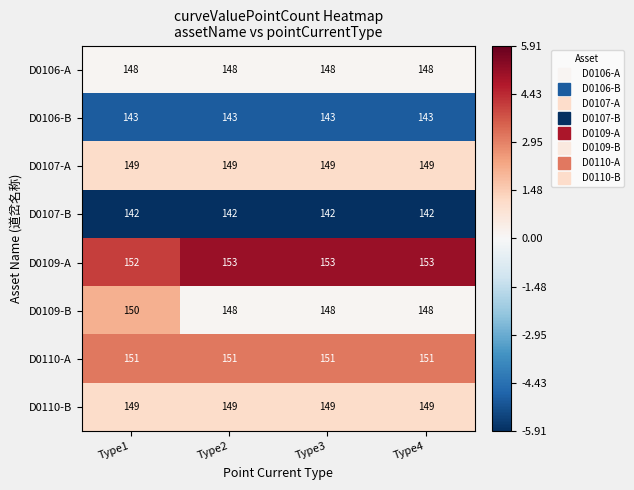

What is the sum of all D0109-A values?

611